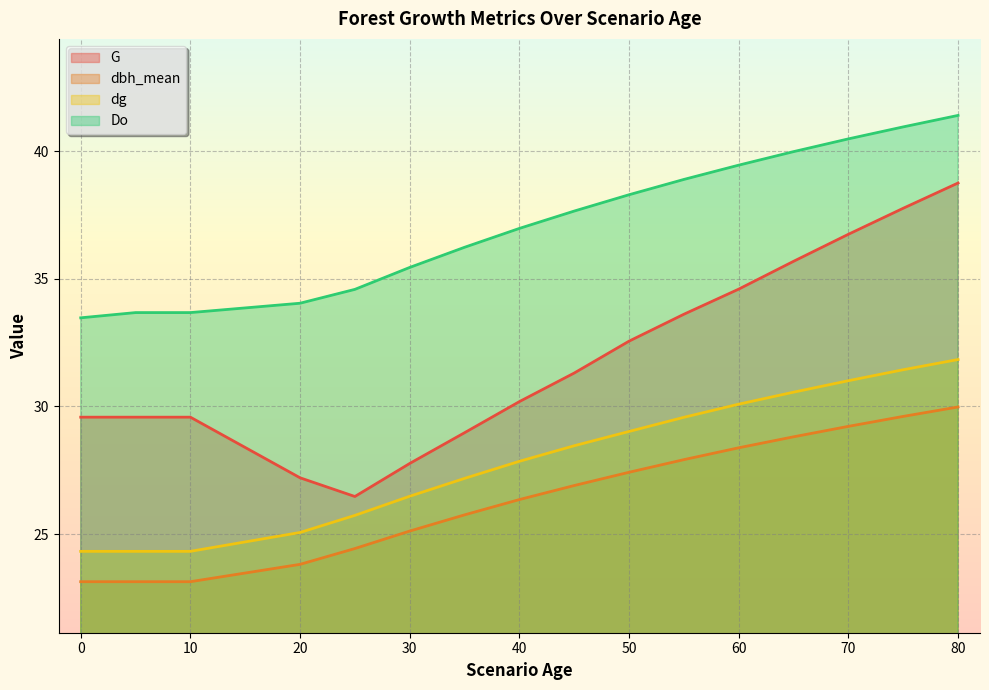

Does the chart display data point markers on the line(s)?

No